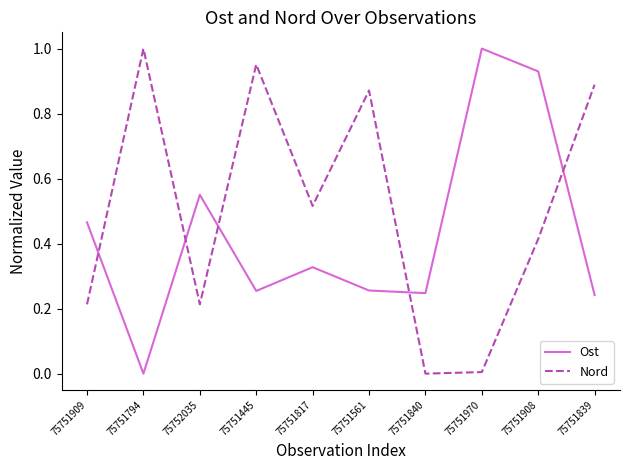

Which series changed the most between 75751794 and 75751839?

Ost